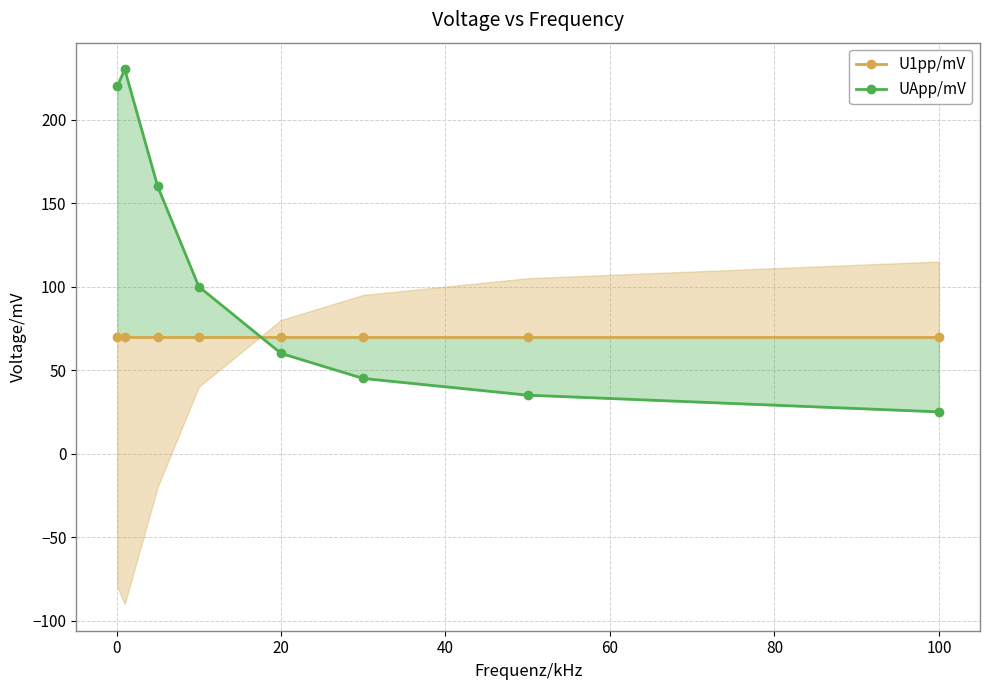

List the series in order of their peak value, lowest first.

U1pp/mV, UApp/mV